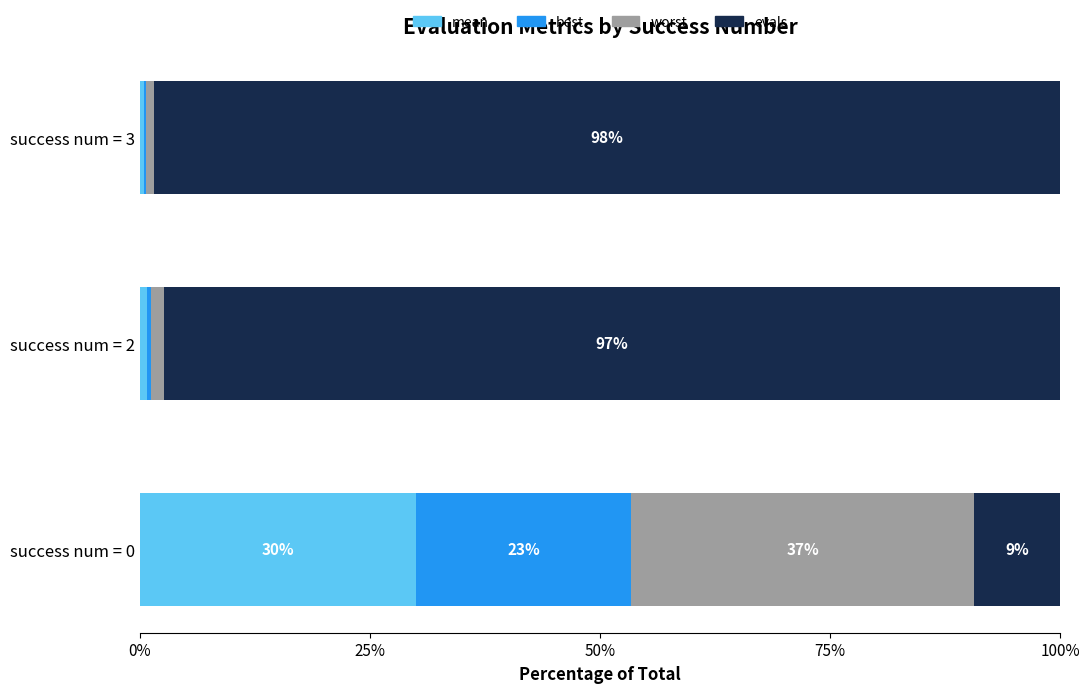

Which series has the widest spread of values?

evals